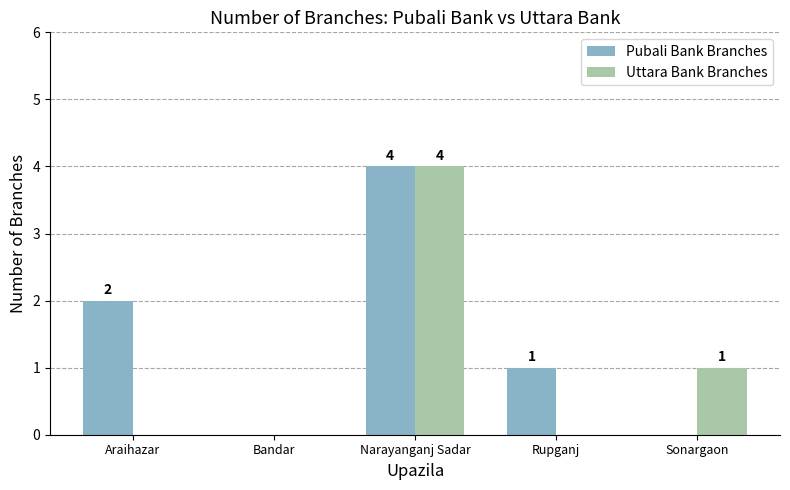

At which category does the chart reach its peak across all series?

Narayanganj Sadar